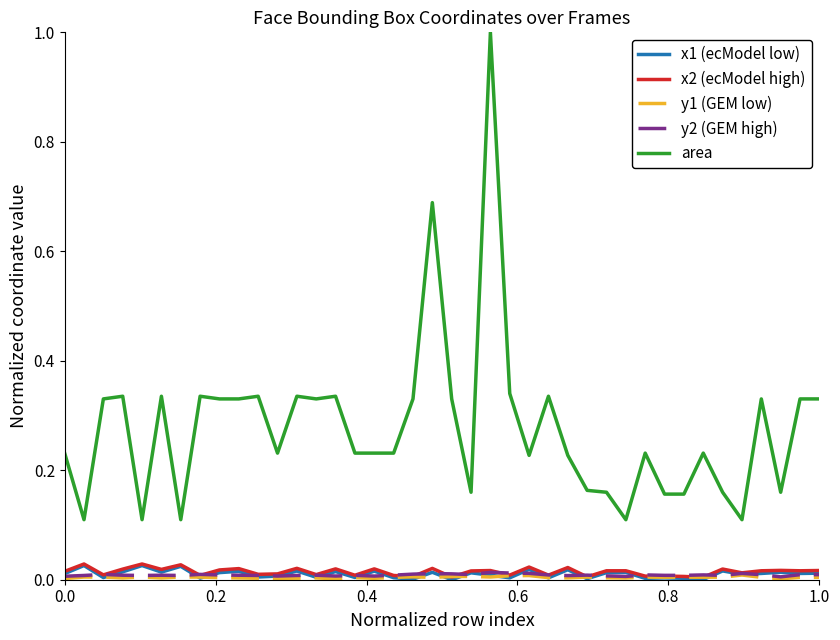

What is the maximum value shown in the chart?

1.0